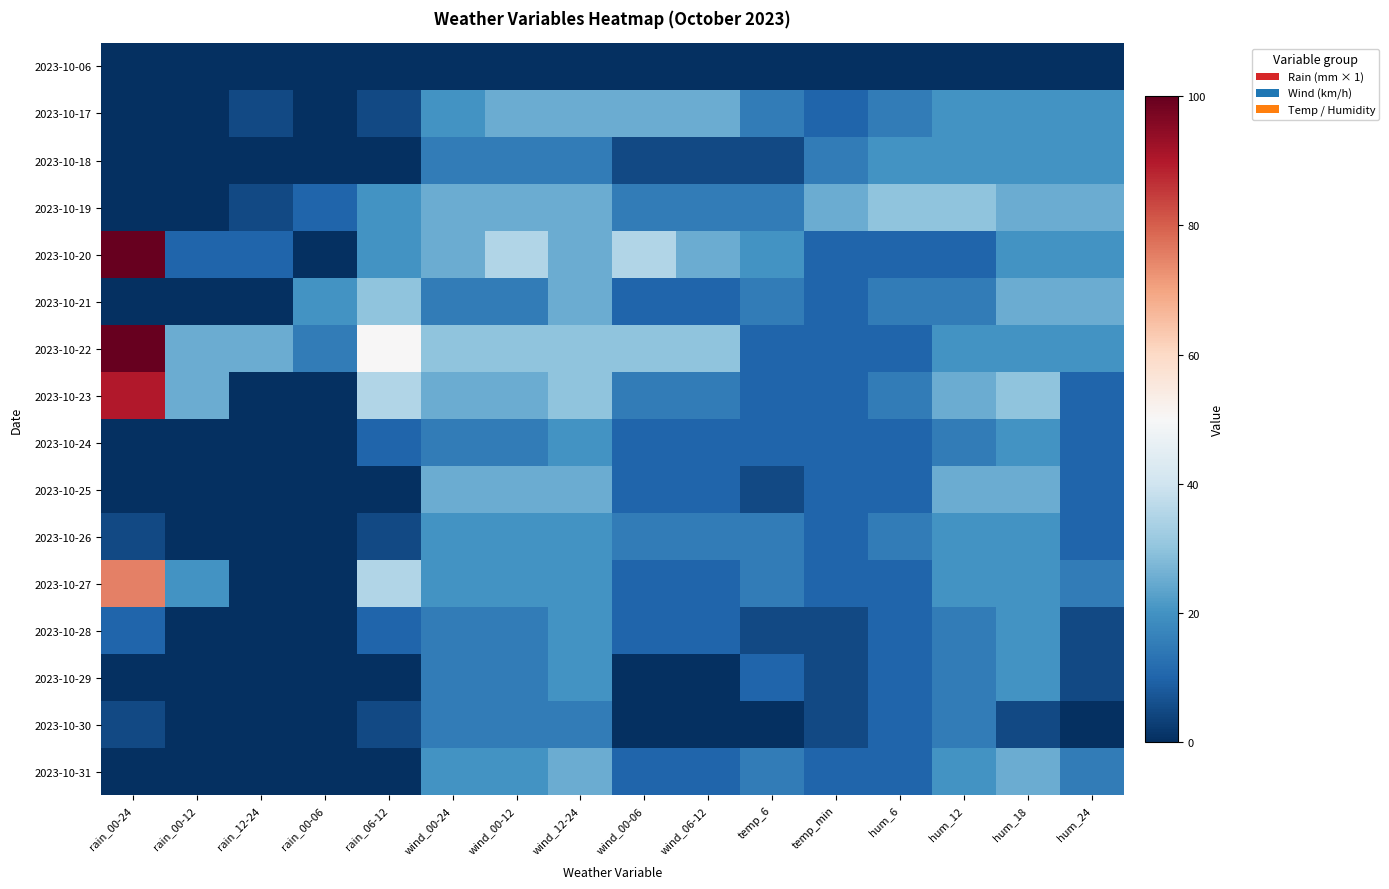

How many series are shown in this chart?

16